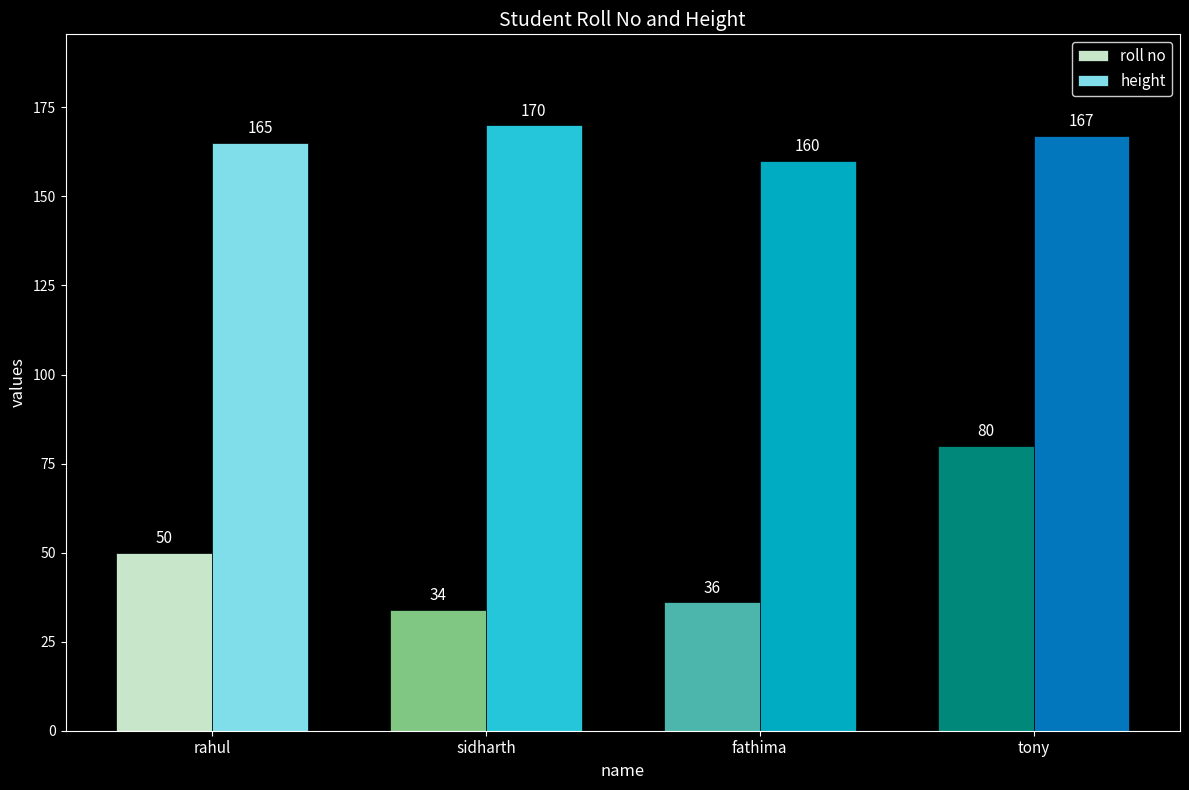

How many height values are between 165 and 170?

3